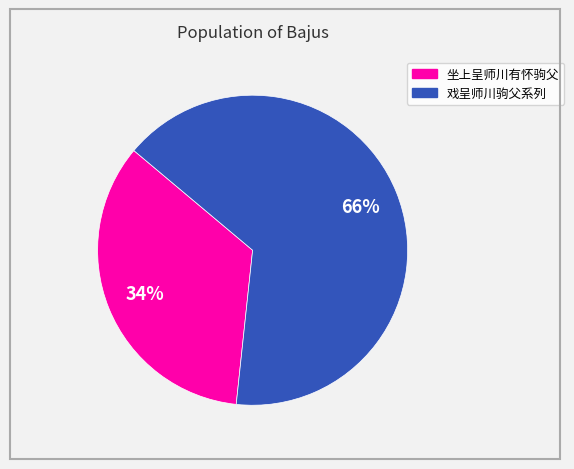

Is there any slice that represents more than half of the pie?

Yes